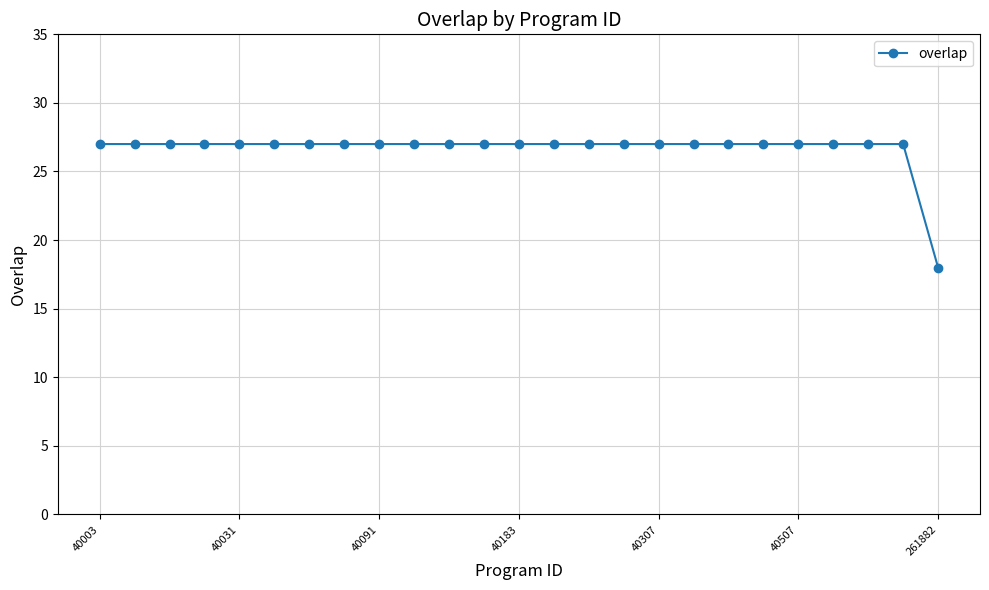

What is the average value?

27